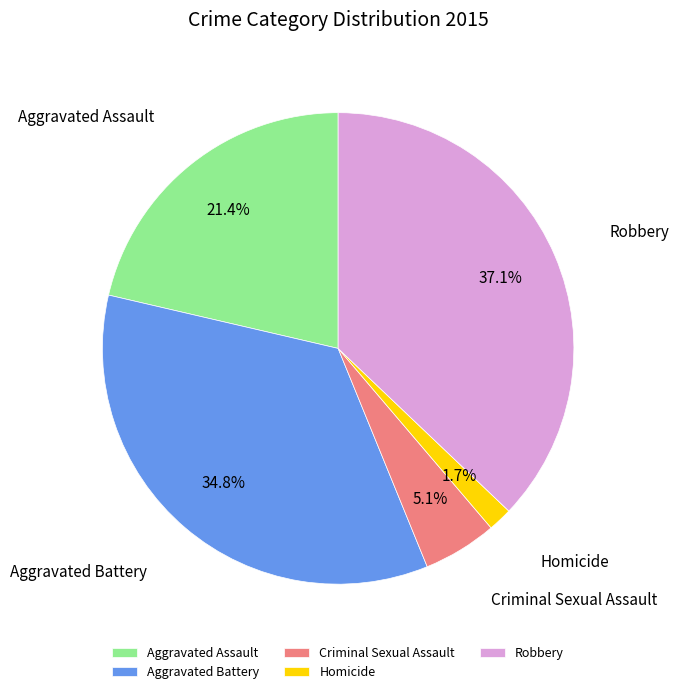

Approximately how many times larger is the value at Aggravated Battery compared to Robbery?

0.9